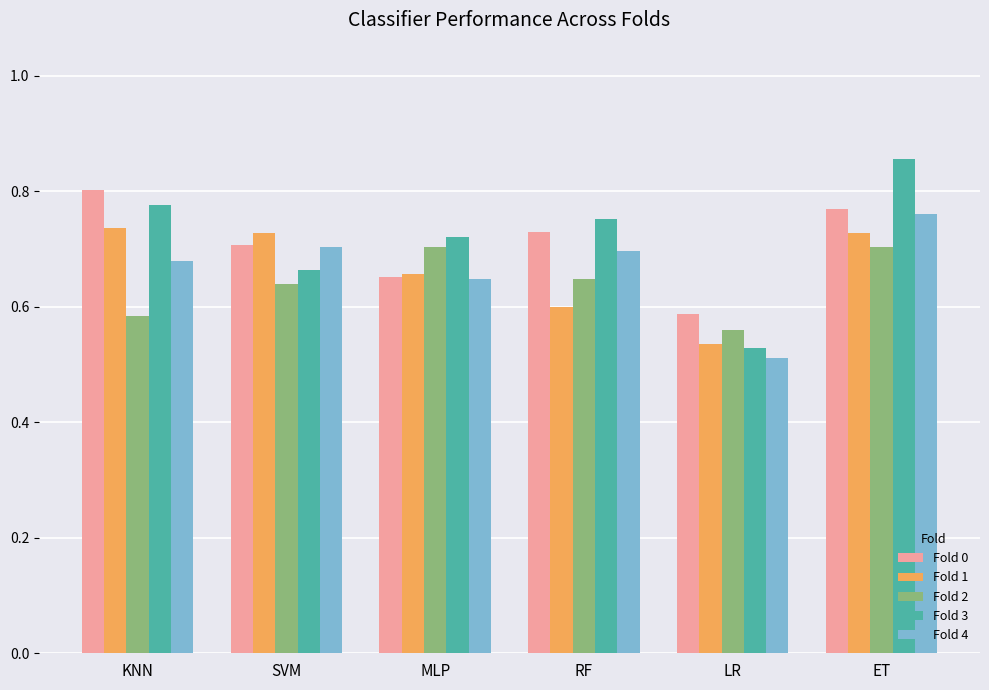

What is the difference between the highest and lowest values at ET?

0.2